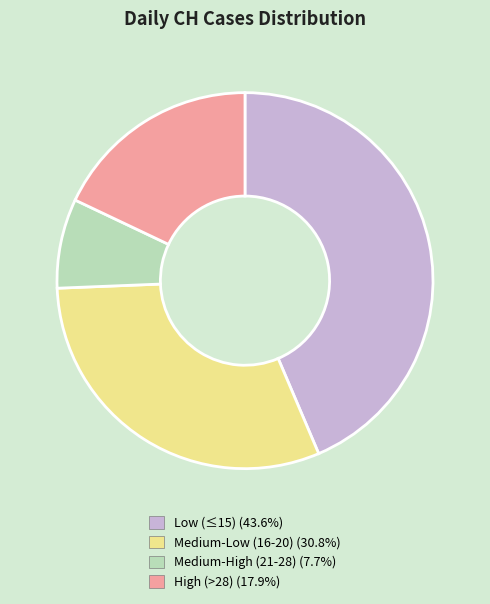

Does any single category account for the majority?

No